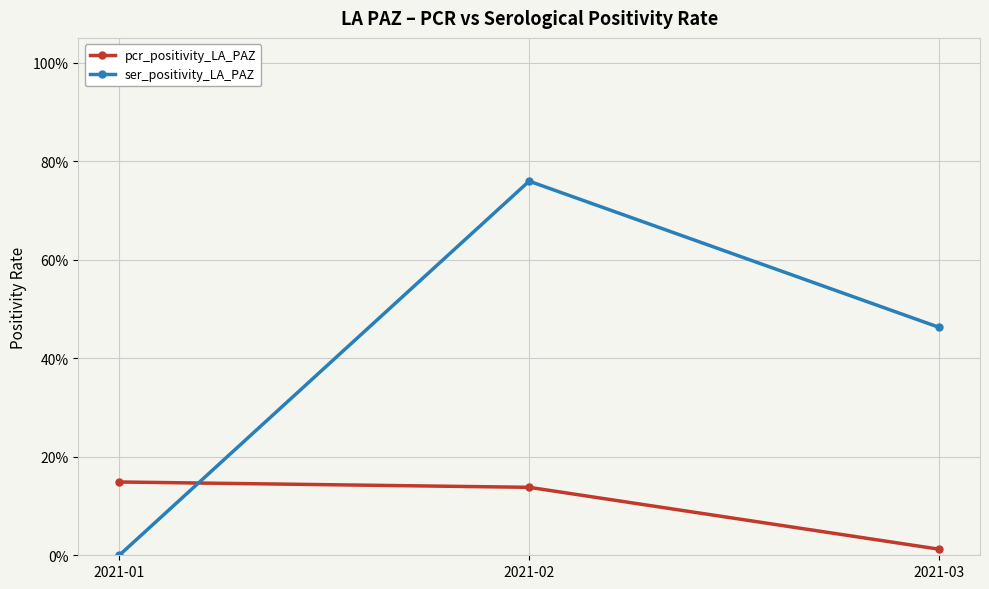

True or false: pcr_positivity_LA_PAZ has a value of 0.1 at 2021-01.

True